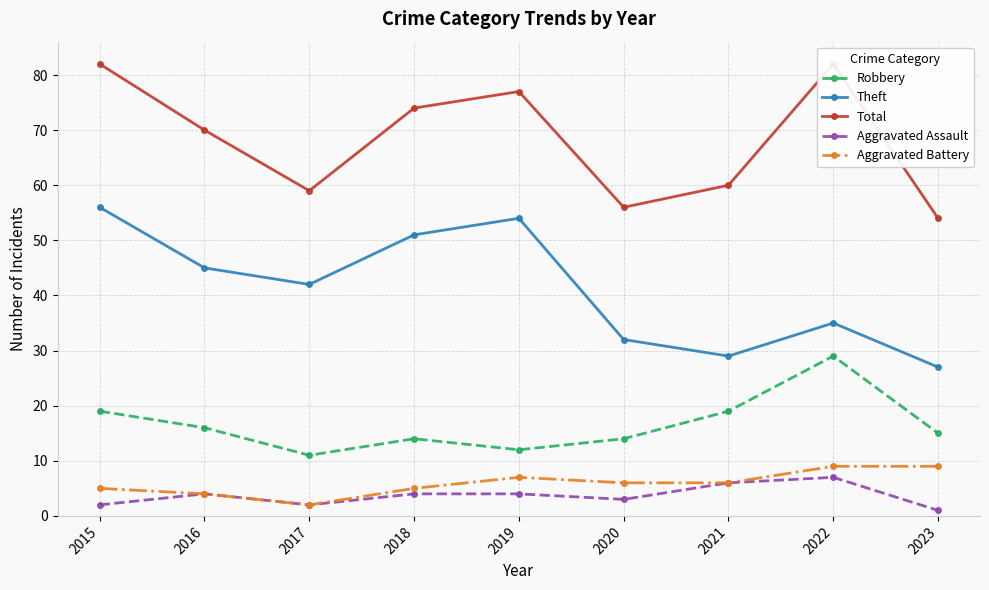

Which has a higher value, 2017 or 2023?

2023